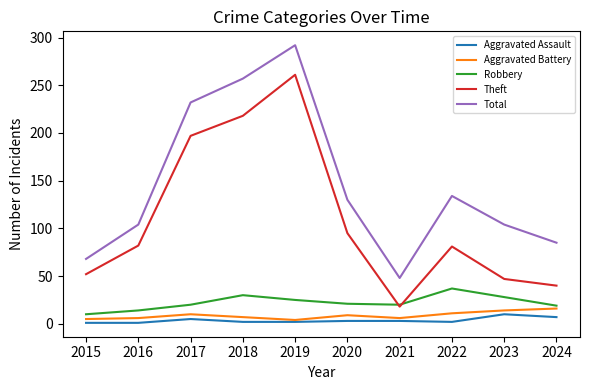

Does the chart have visible grid lines?

No